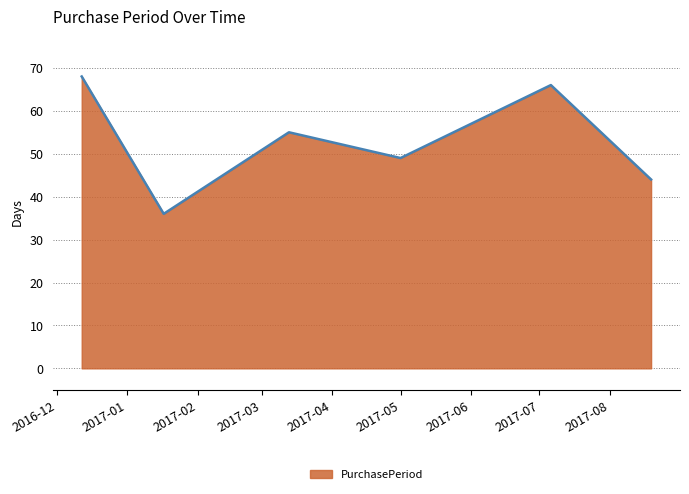

How many interior local peaks (higher than both neighbors) does the data have?

2